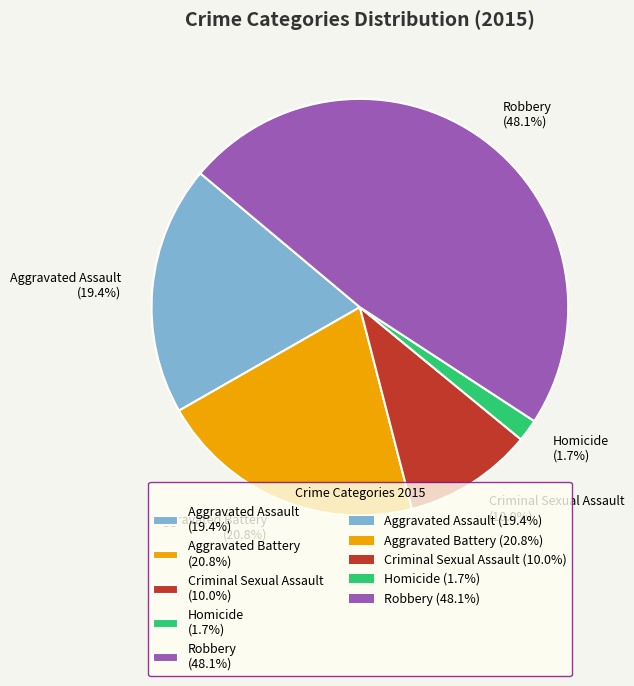

Which slice is the smallest?

Homicide